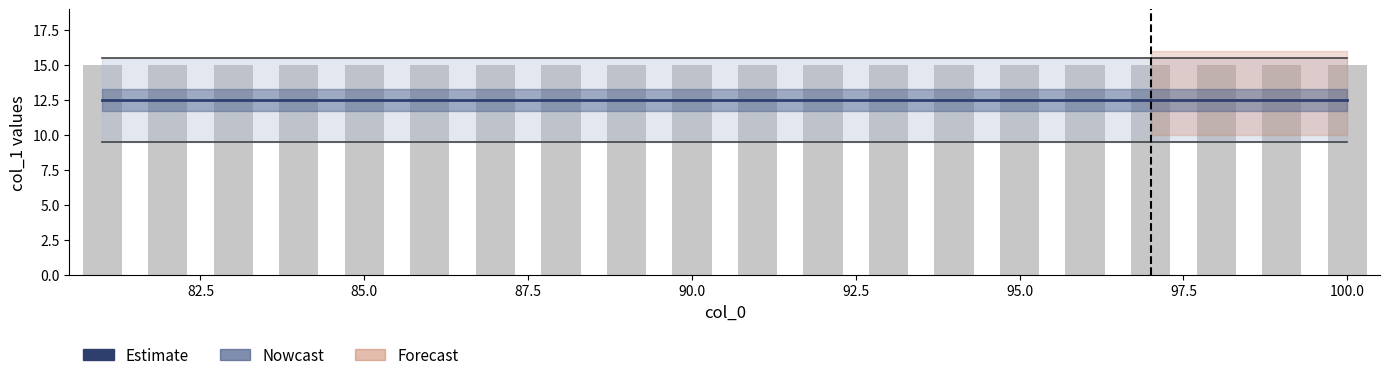

True or false: Lower bound has a value of 9.5 at 87.5.

True